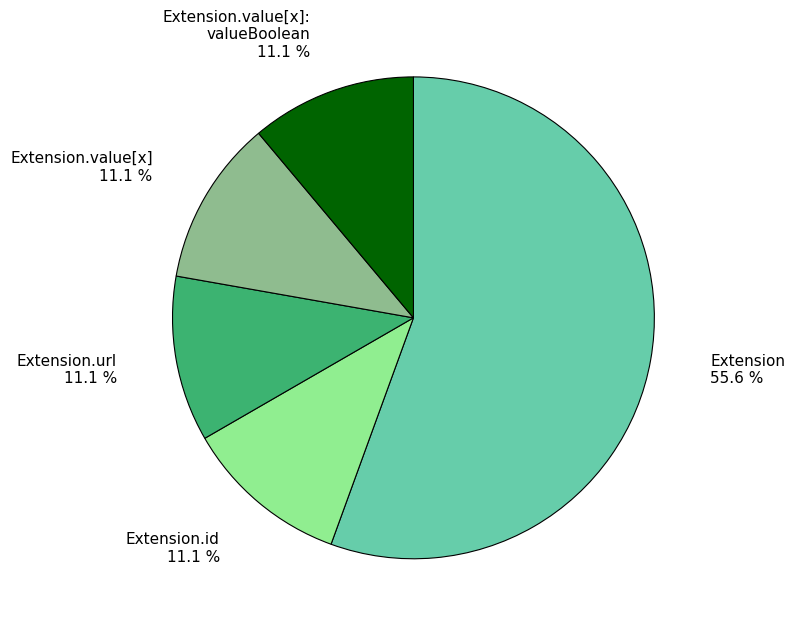

What is the majority slice?

Extension